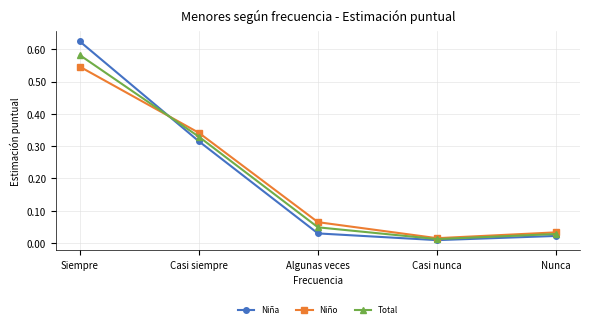

The Niño series shows 0.5 at Casi siempre. True or false?

False